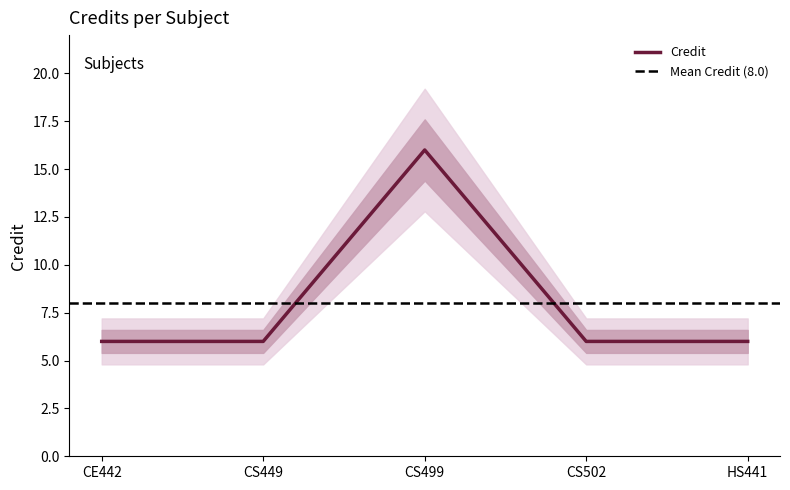

What is the greatest value displayed?

16